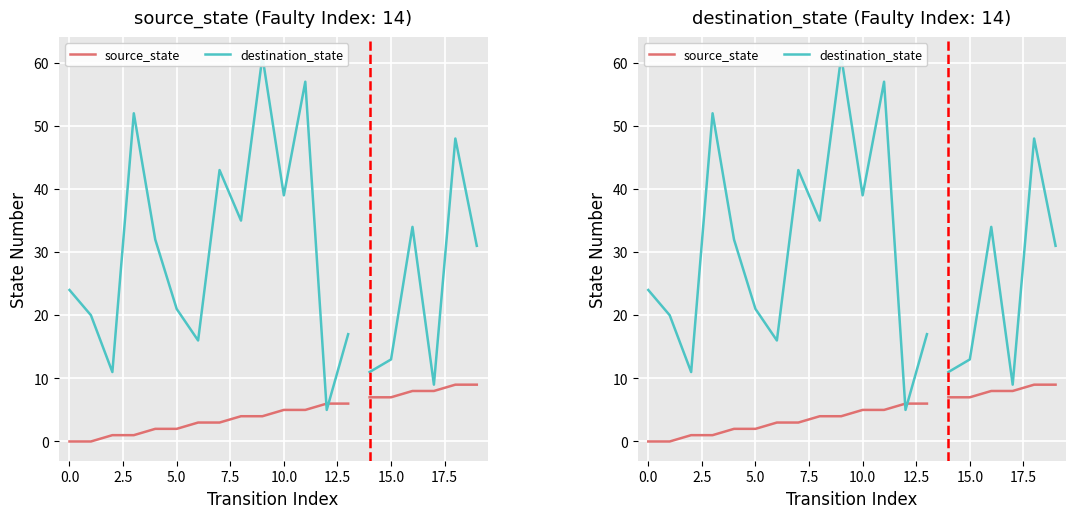

The value of destination_state at 5.0 is 21. True or false?

False